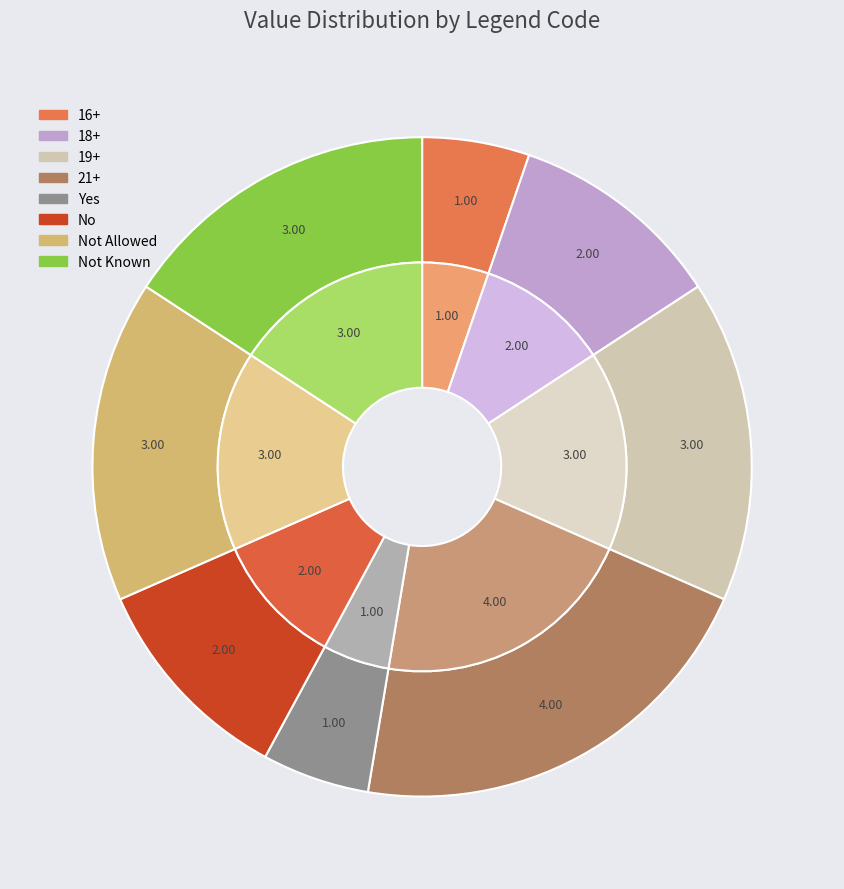

Which slice is the smallest?

16+